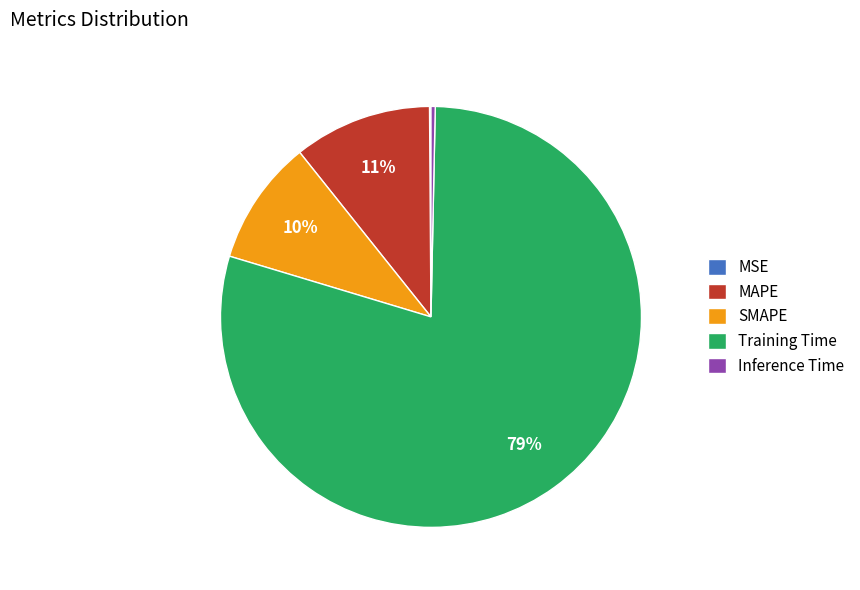

What is the largest slice in the pie chart?

Training Time